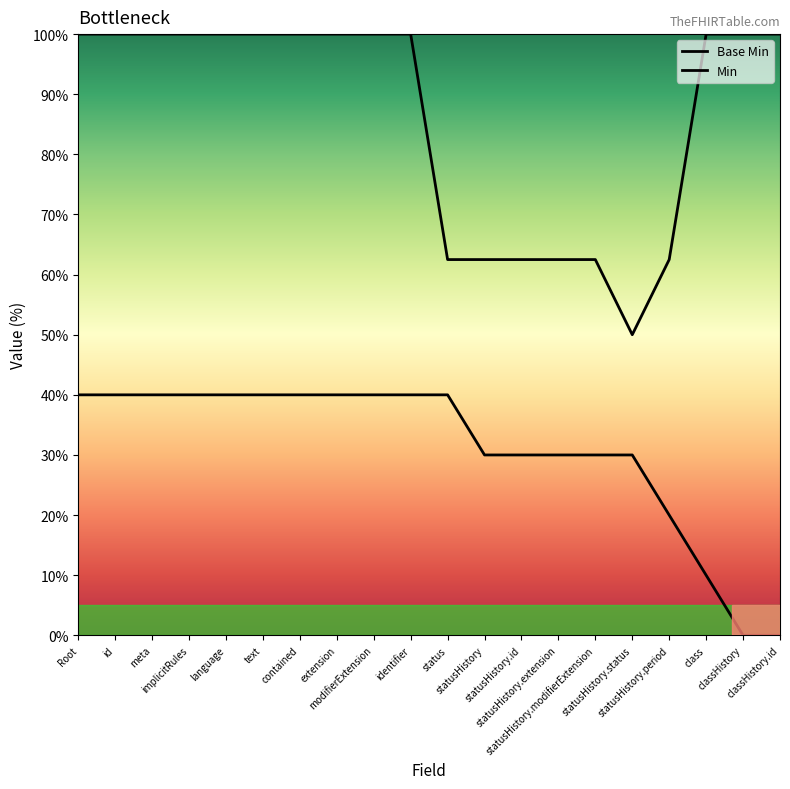

What value does the Base Min series have at classHistory?

100.0